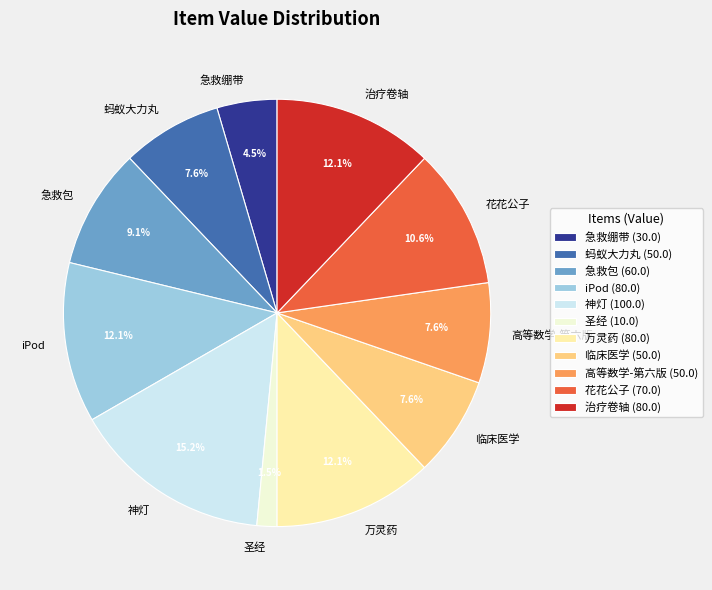

Which category has the smallest portion of the pie?

圣经